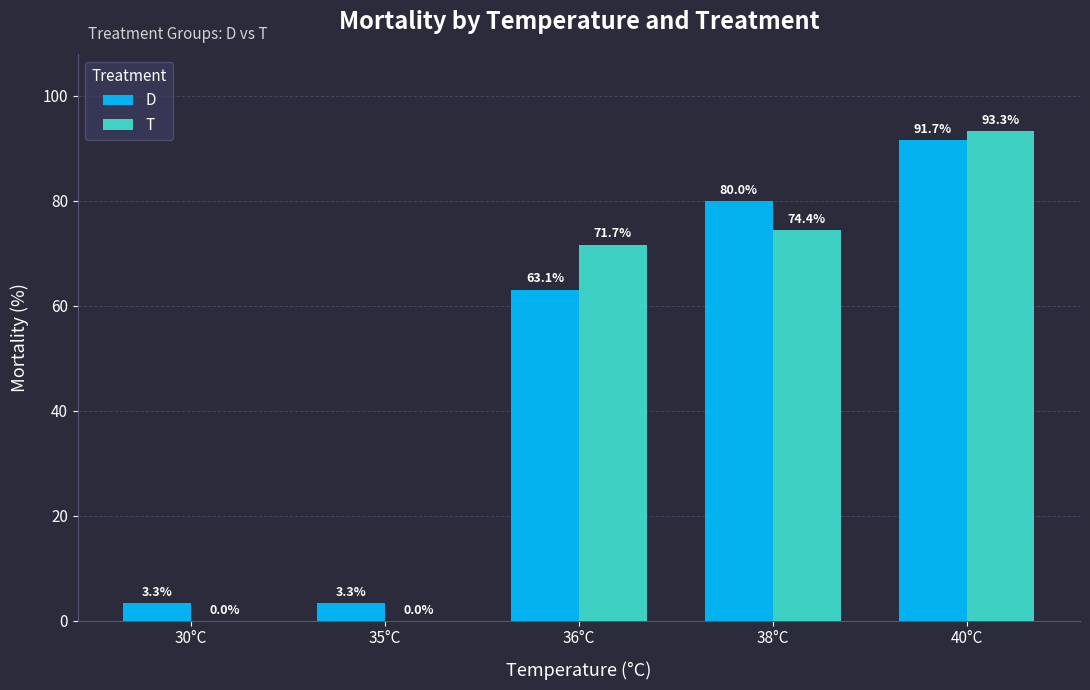

Between 35°C and 38°C, which series saw the biggest shift?

D